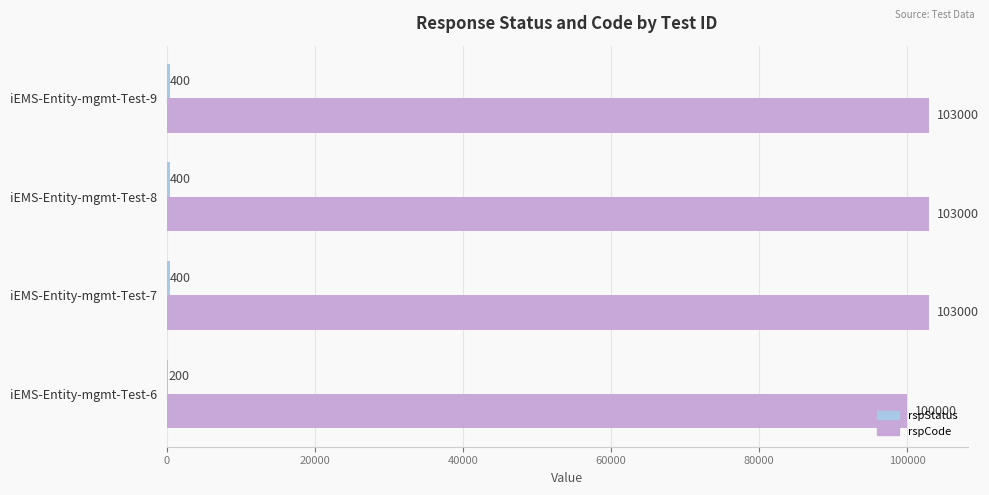

Count the number of data series in this chart.

2